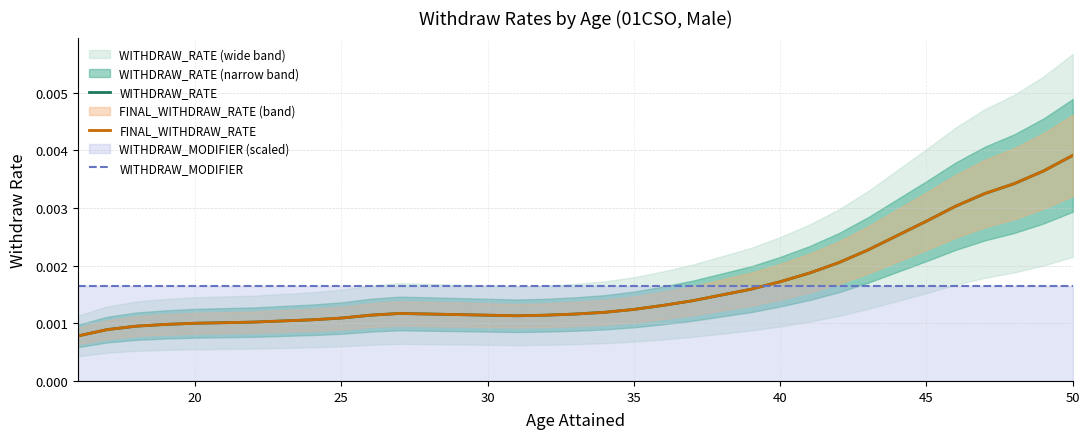

Is this an area chart (filled region under the line)?

No